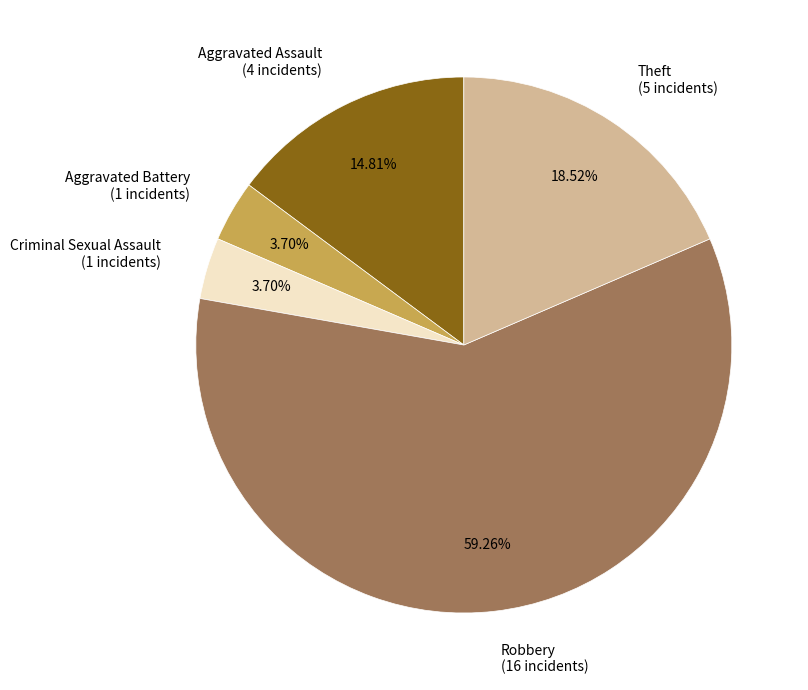

What is the total percentage of Aggravated Battery and Criminal Sexual Assault?

7.4%